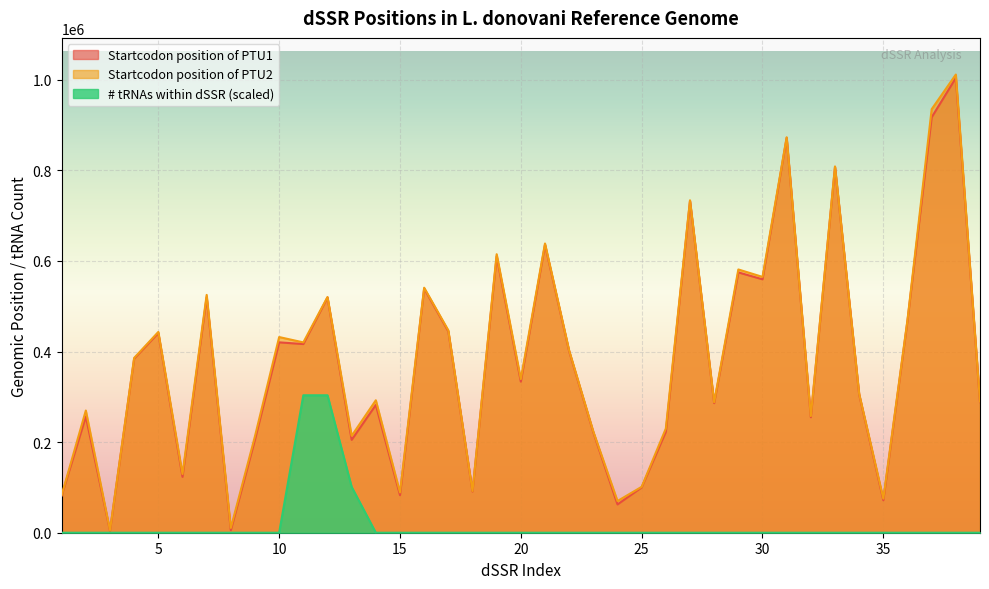

Between 22 and 25, which series saw the biggest shift?

Startcodon position of PTU2